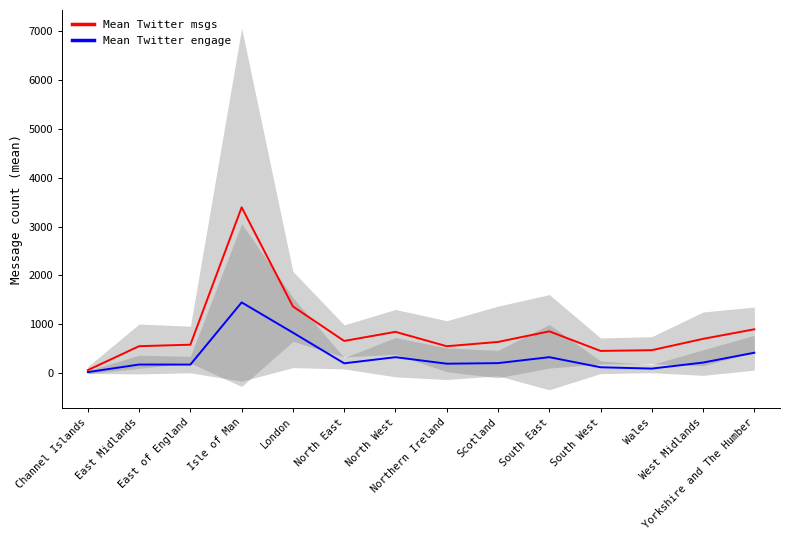

What value does the Mean Twitter msgs series have at East Midlands?

551.8